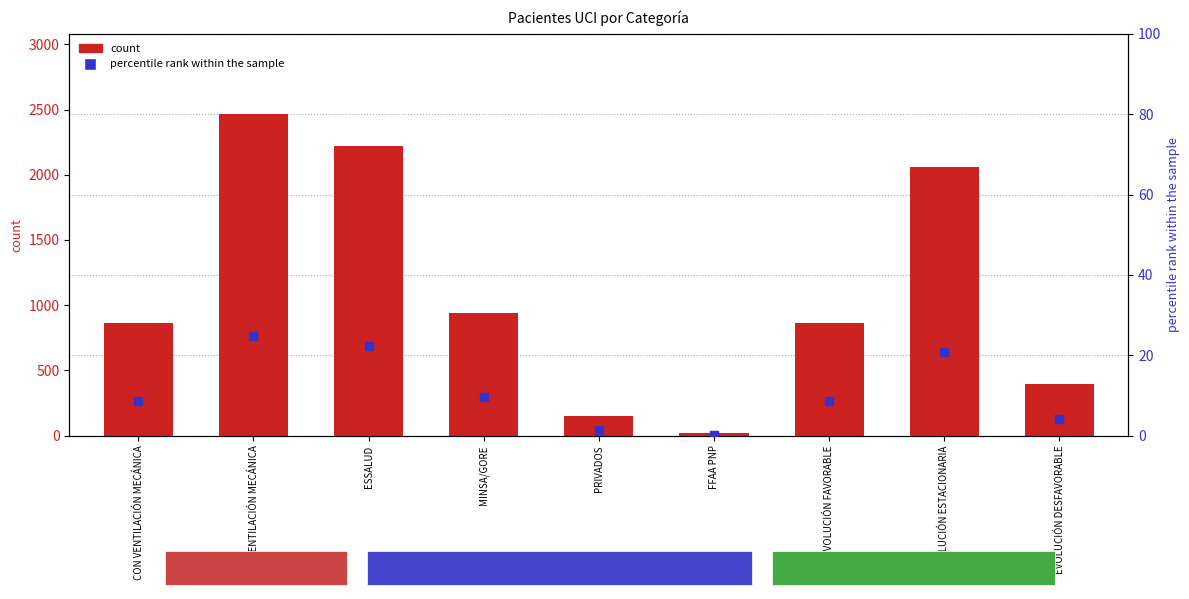

What is the total value across all series at EVOLUCIÓN DESFAVORABLE?

403.0